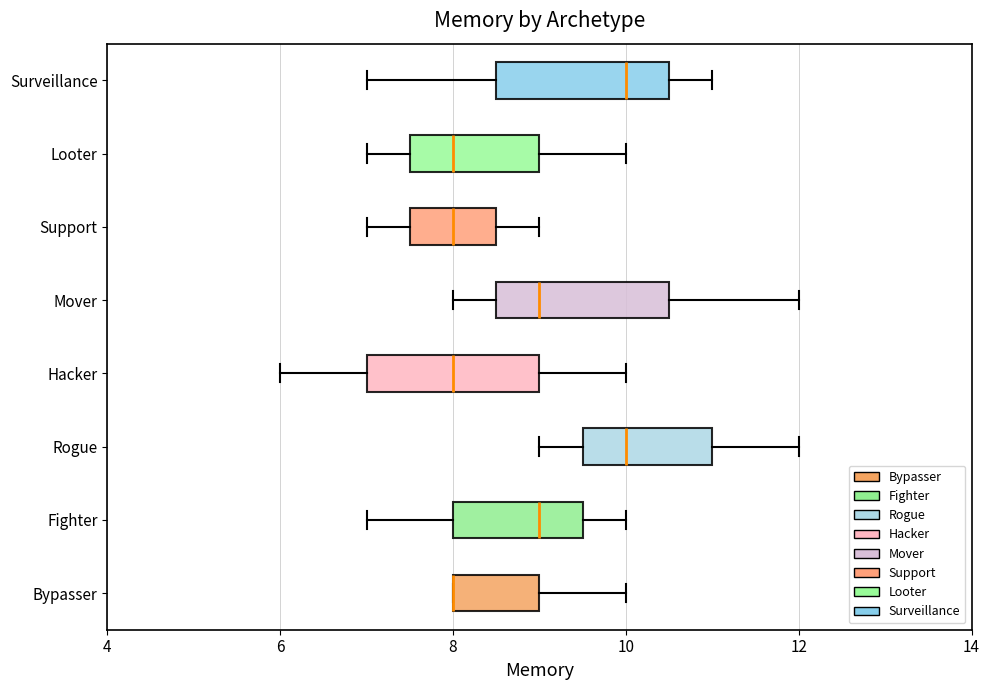

Reading bottom to top, read every box against the x-axis: the position of its median line, the range the box covers, and the ends of its whiskers. The values are not printed on the chart, so give them approximately, as read against the axis.

Bypasser: median 8.0 (drawn on the box's left edge), box 8.0 to 9.0, whiskers 8.0 to 10.0
Fighter: median 9.0, box 8.0 to 9.6, whiskers 7.0 to 10.0
Rogue: median 10.0, box 9.6 to 11.0, whiskers 9.0 to 12.0
Hacker: median 8.0, box 7.0 to 9.0, whiskers 6.0 to 10.0
Mover: median 9.0, box 8.6 to 10.6, whiskers 8.0 to 12.0
Support: median 8.0, box 7.6 to 8.6, whiskers 7.0 to 9.0
Looter: median 8.0, box 7.6 to 9.0, whiskers 7.0 to 10.0
Surveillance: median 10.0, box 8.6 to 10.6, whiskers 7.0 to 11.0